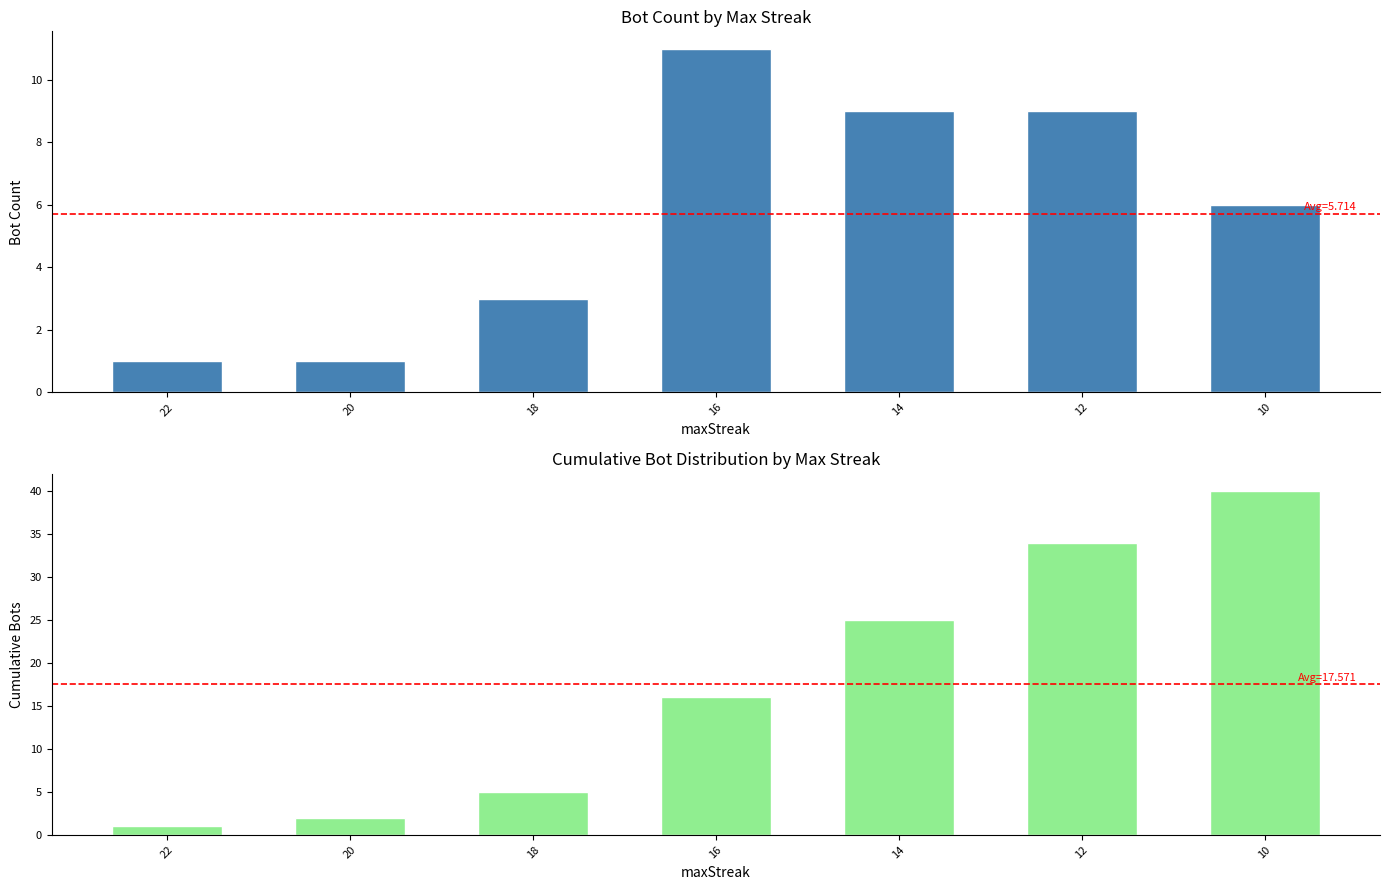

List the series in order of their peak value, highest first.

Cumulative Bots, Bot Count